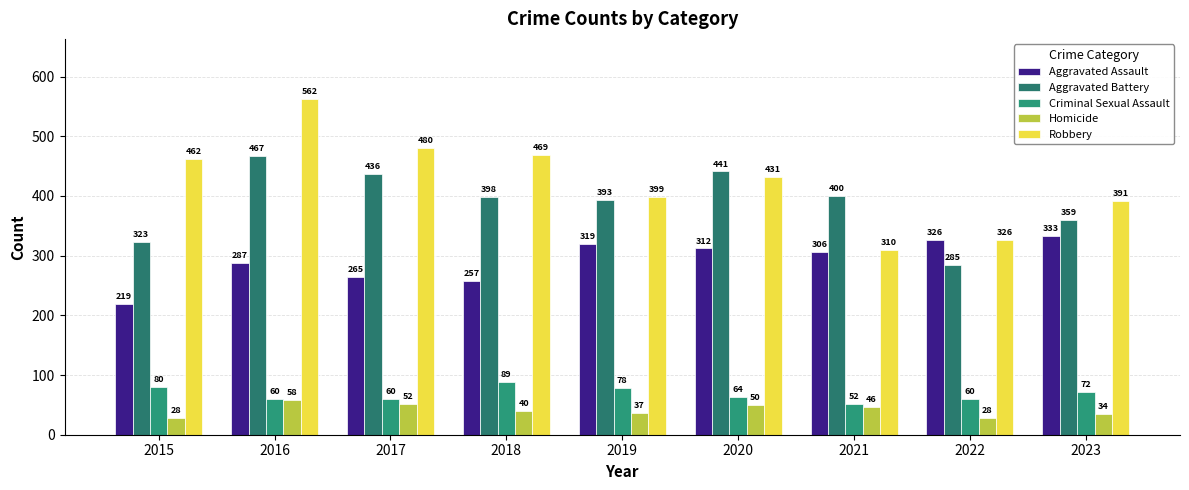

What is the spread (max minus min) of values at 2023?

357